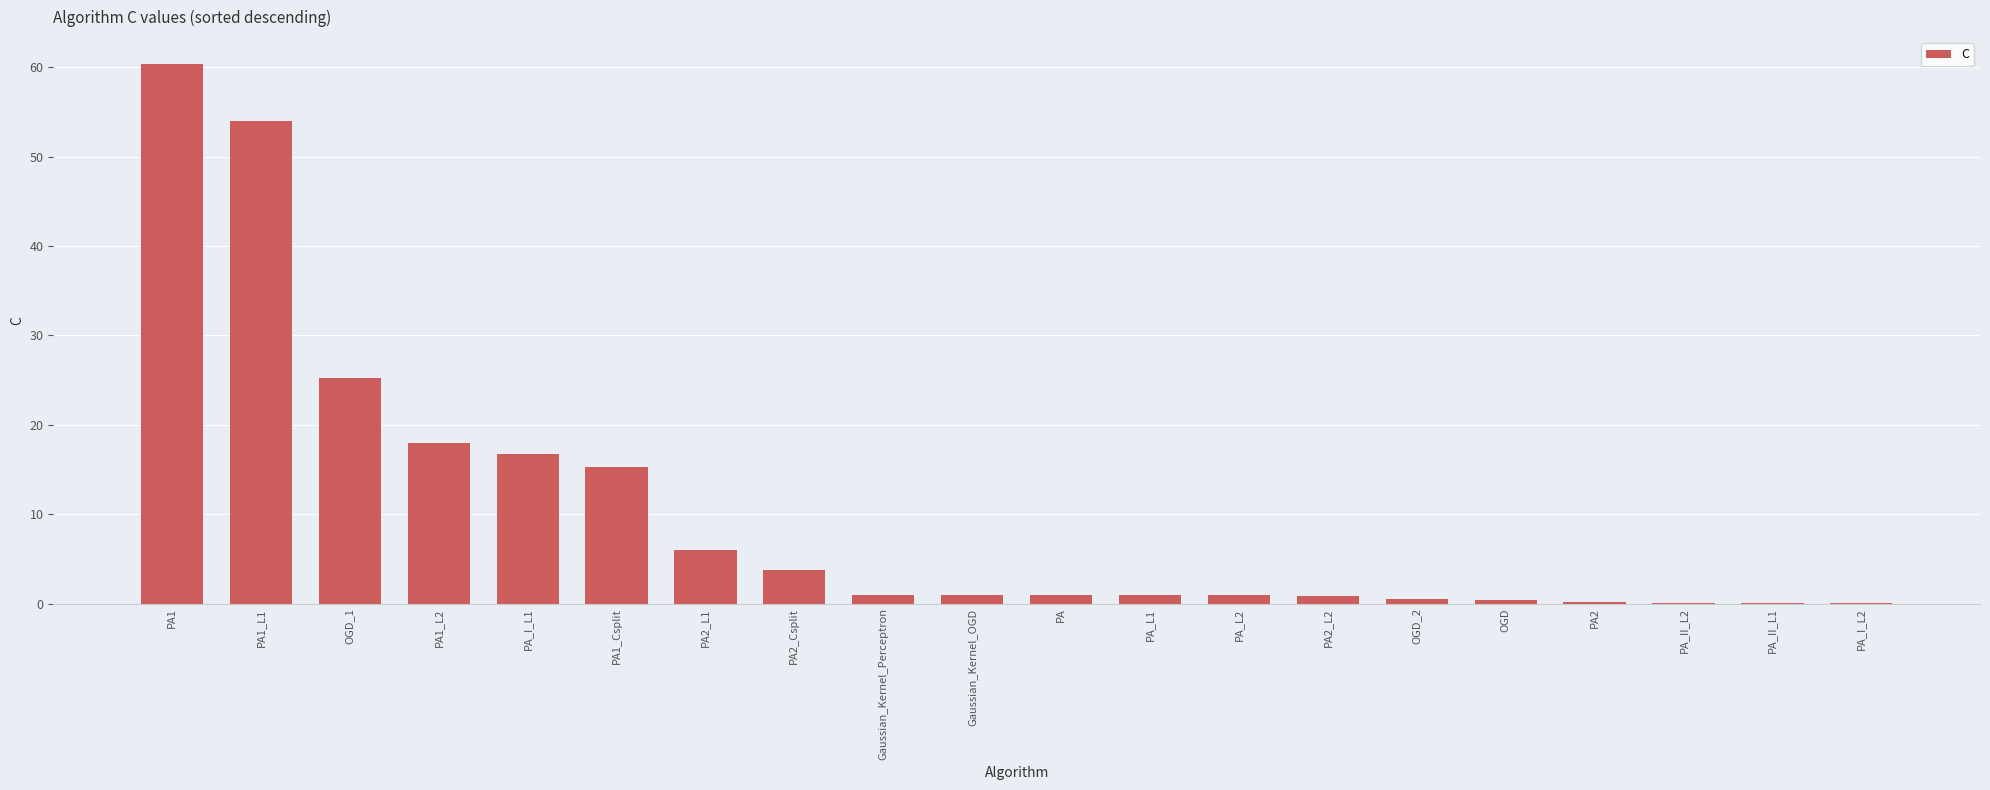

What is the greatest value displayed?

60.4